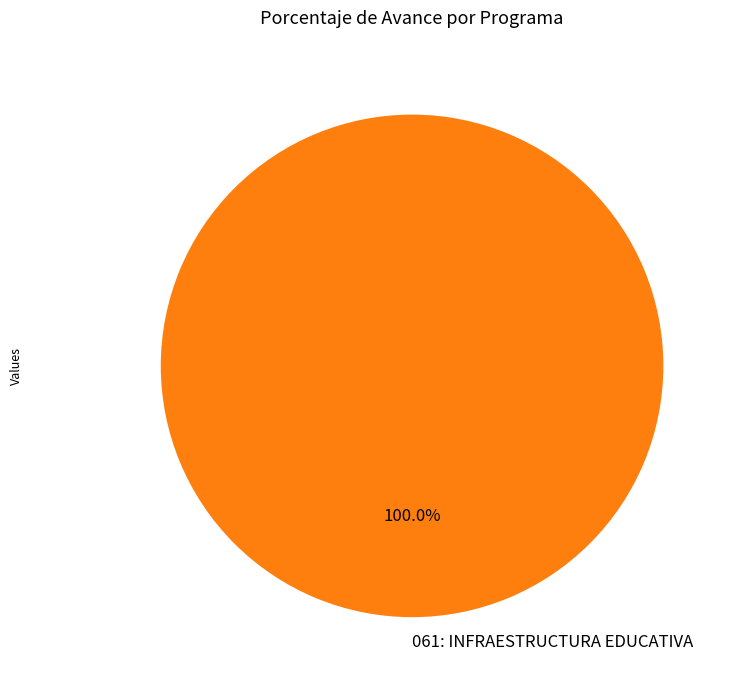

Rank the categories by value from highest to lowest.

061: INFRAESTRUCTURA EDUCATIVA